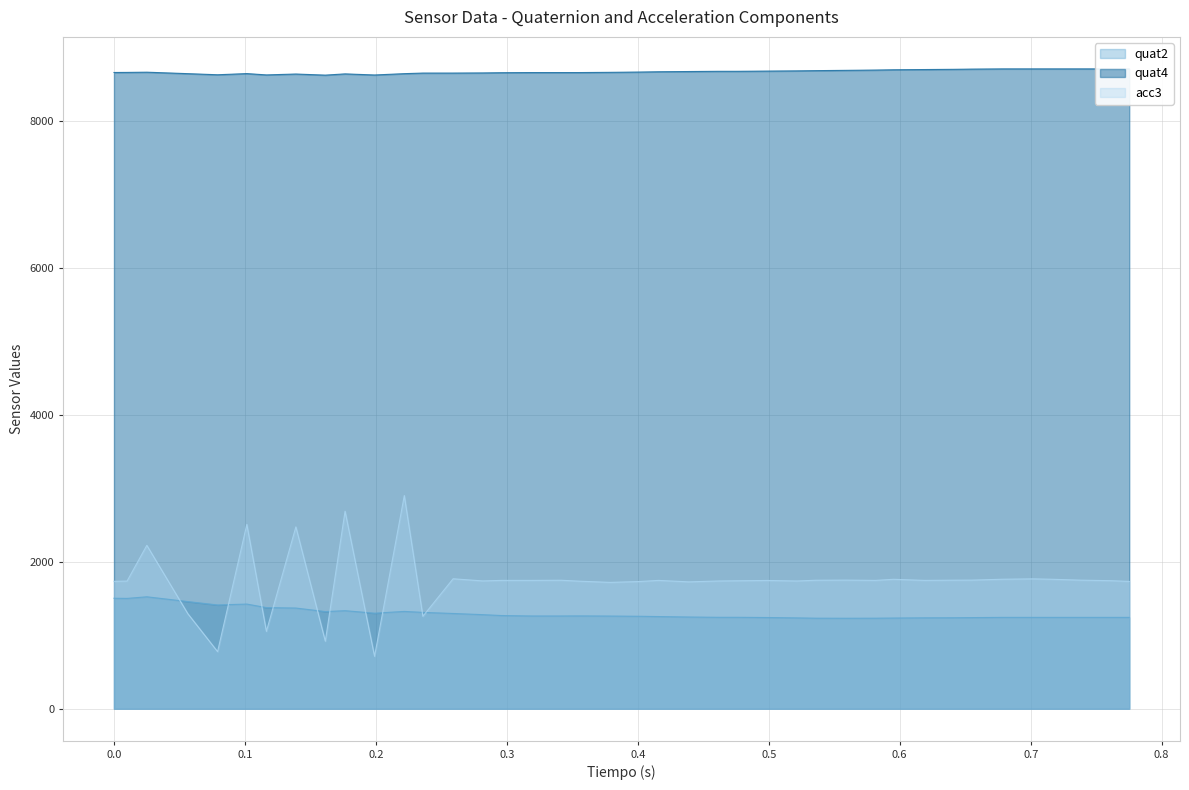

What is the sum of all quat2 values?

51837